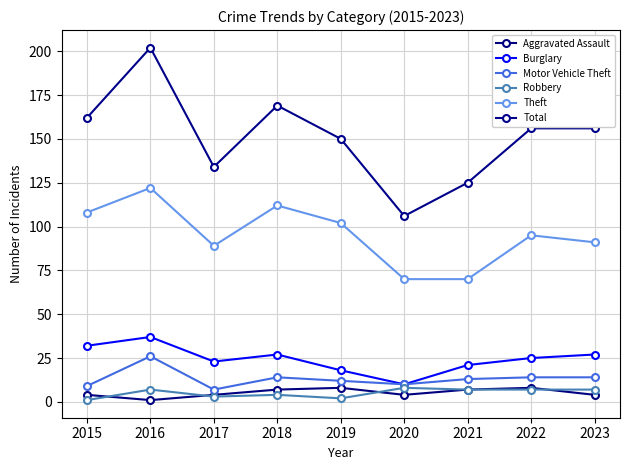

Does the chart display data point markers on the line(s)?

Yes